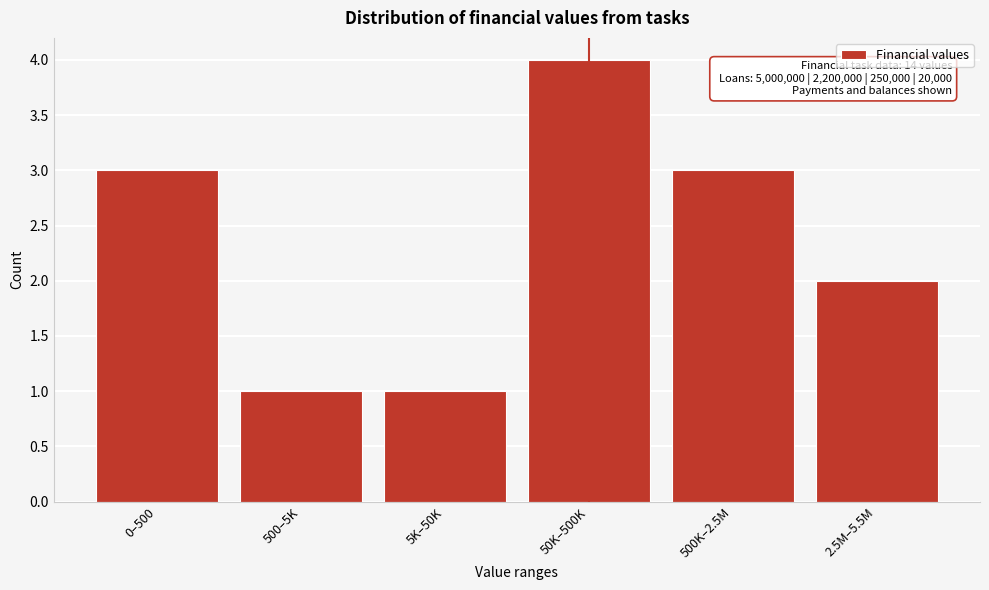

Reading right to left, transcribe all the data shown in this chart.

2.5M–5.5M=2	500K–2.5M=3	50K–500K=4	5K–50K=1	500–5K=1	0–500=3